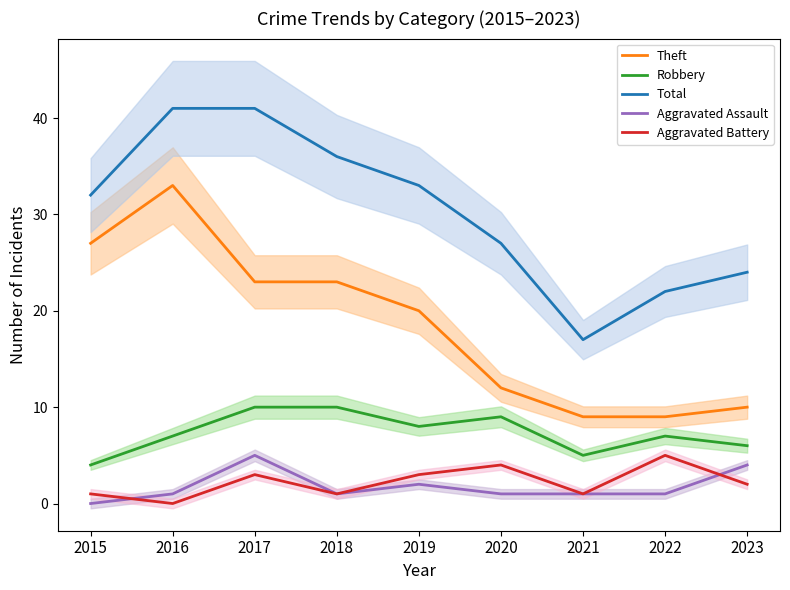

Reading left to right, what are all the values shown in this chart?

Theft: 27	33	23	23	20	12	9	9	10
Robbery: 4	7	10	10	8	9	5	7	6
Total: 32	41	41	36	33	27	17	22	24
Aggravated Assault: 0	1	5	1	2	1	1	1	4
Aggravated Battery: 1	0	3	1	3	4	1	5	2